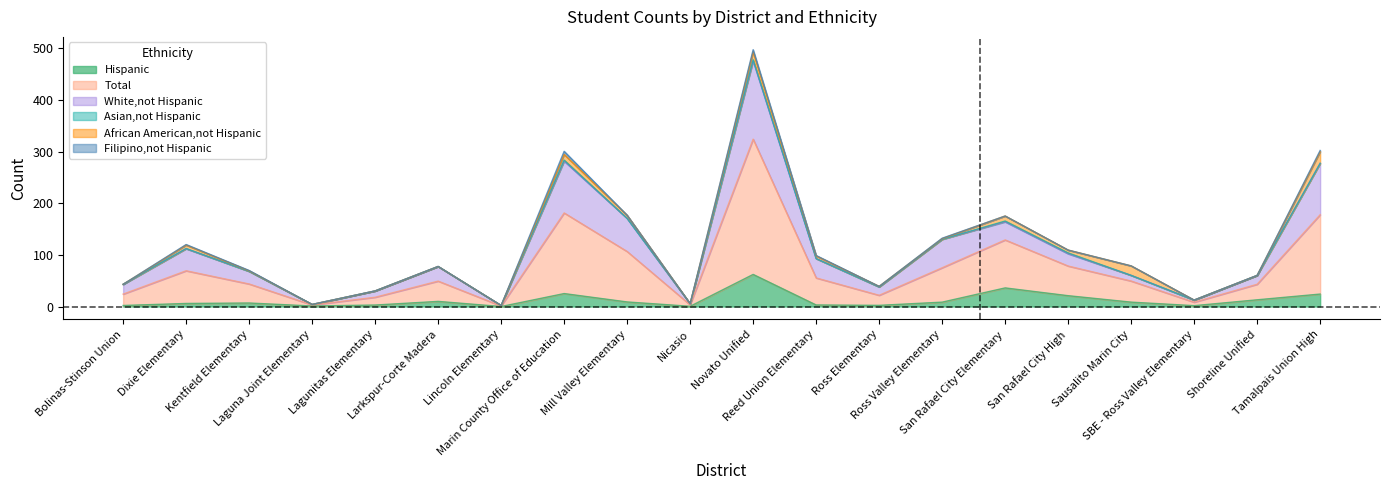

True or false: Total has a value of 22.9 at Ross Elementary.

False